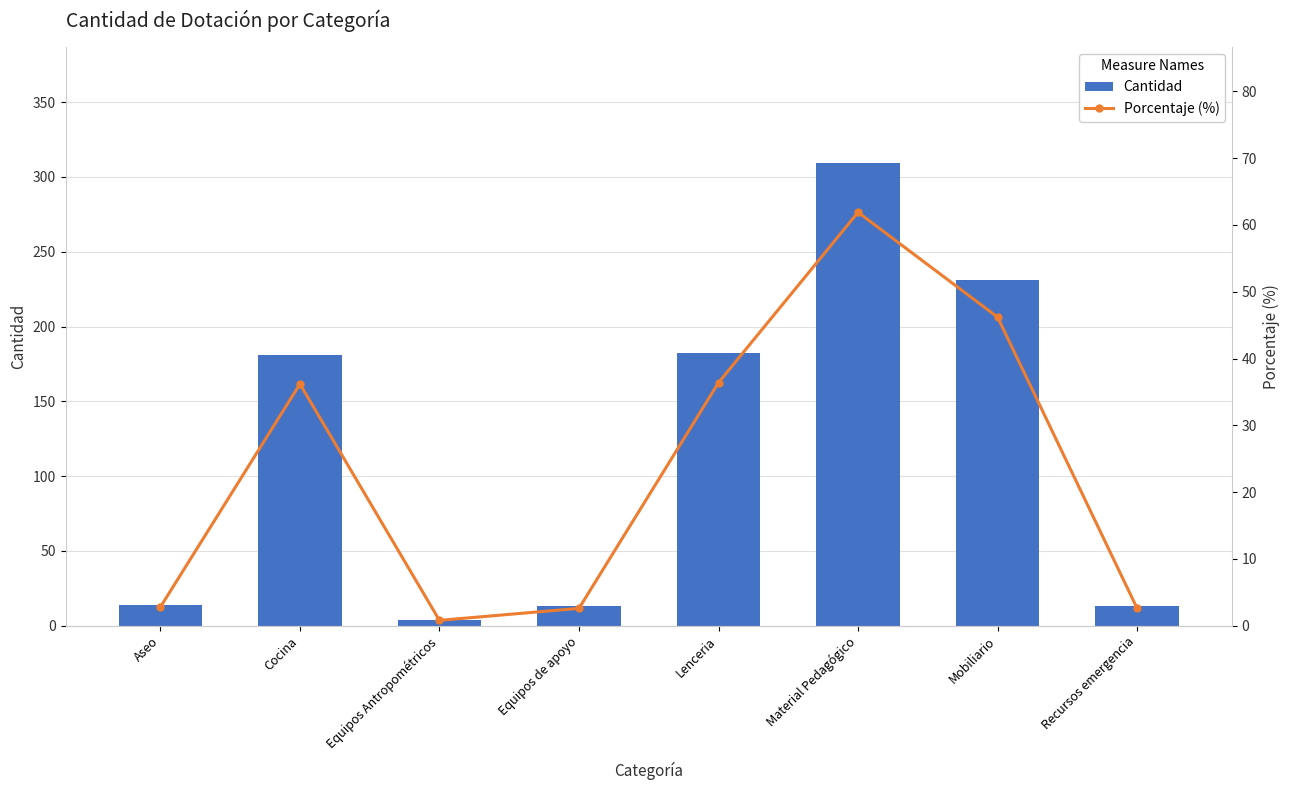

Reading left to right, list all the values displayed in this chart.

Cantidad: 14.0	181.0	4.0	13.0	182.0	309.5	231.0	13.0
Porcentaje (%): 2.8	36.2	0.8	2.6	36.4	61.9	46.2	2.6